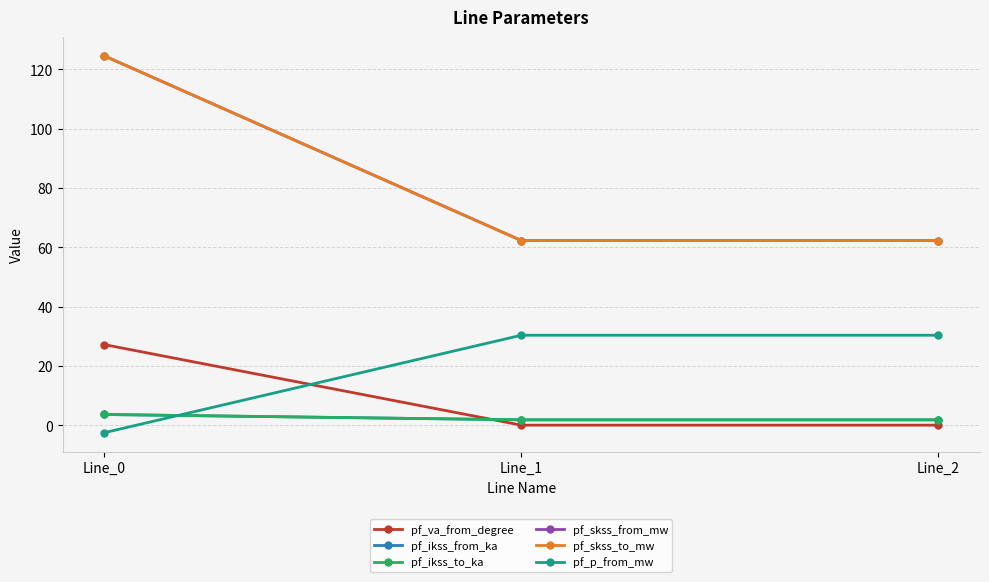

Which category has the lowest value across all series?

Line_0